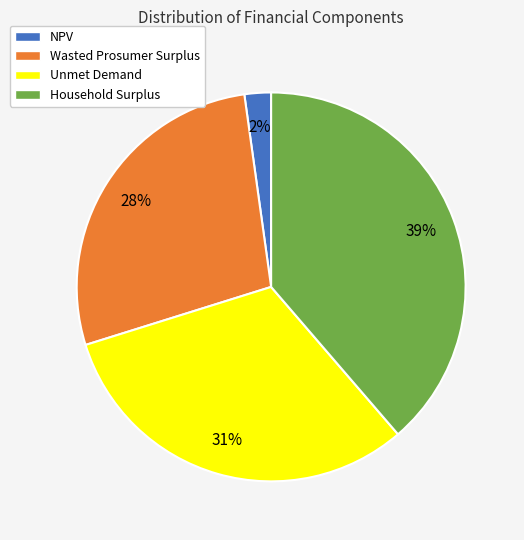

Approximately how many times larger is the value at Household Surplus compared to Wasted Prosumer Surplus?

1.4